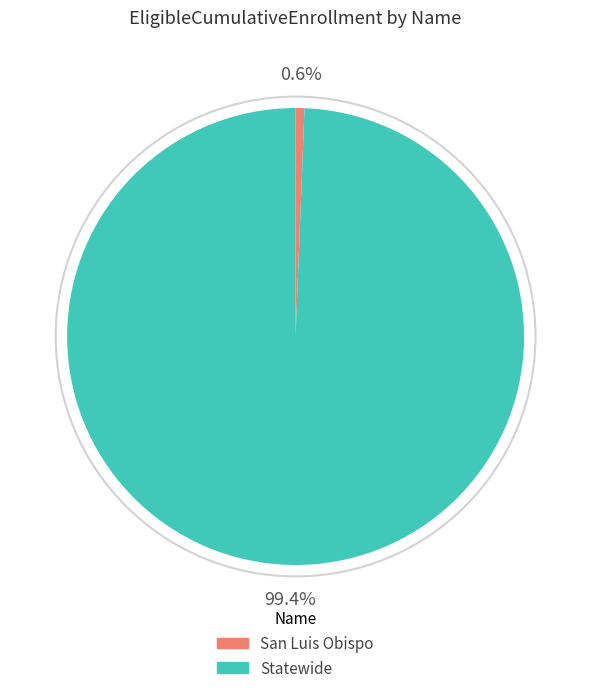

What is the largest slice in the pie chart?

Statewide